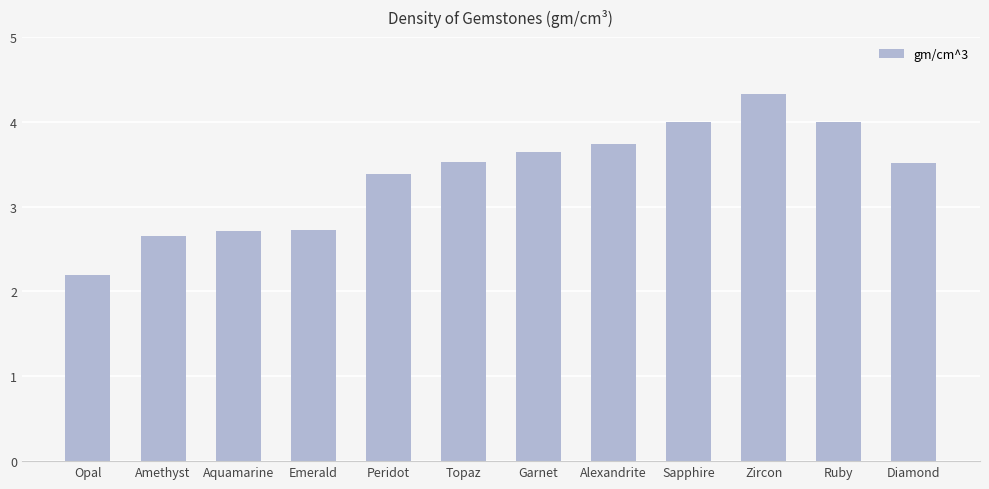

Is it true that the value at Garnet is 5.3?

False